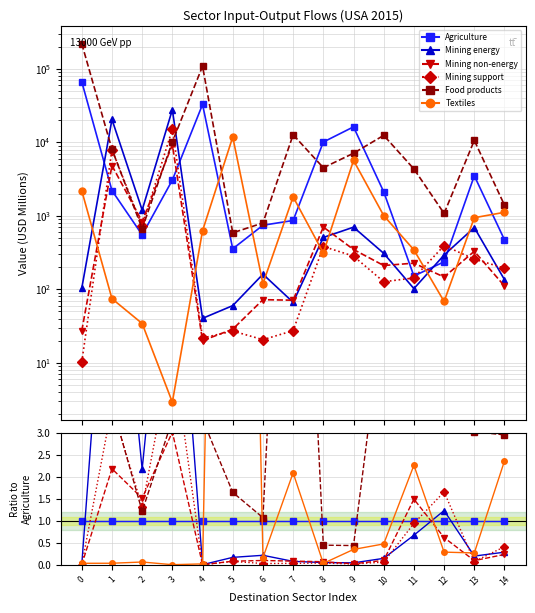

True or false: Textiles has a value of 0.2 at 10.

False